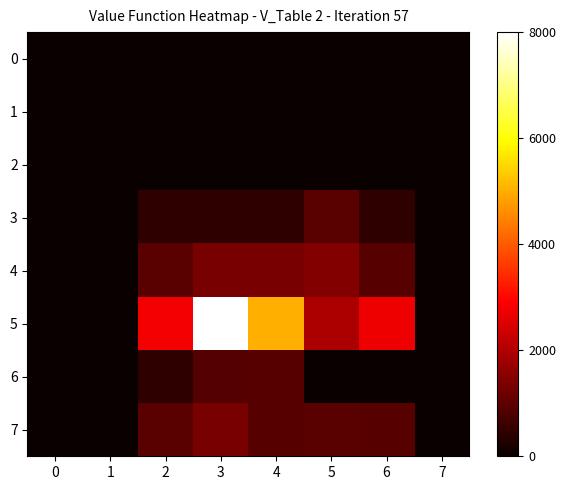

What is the total value across all series at 2?

5617.8